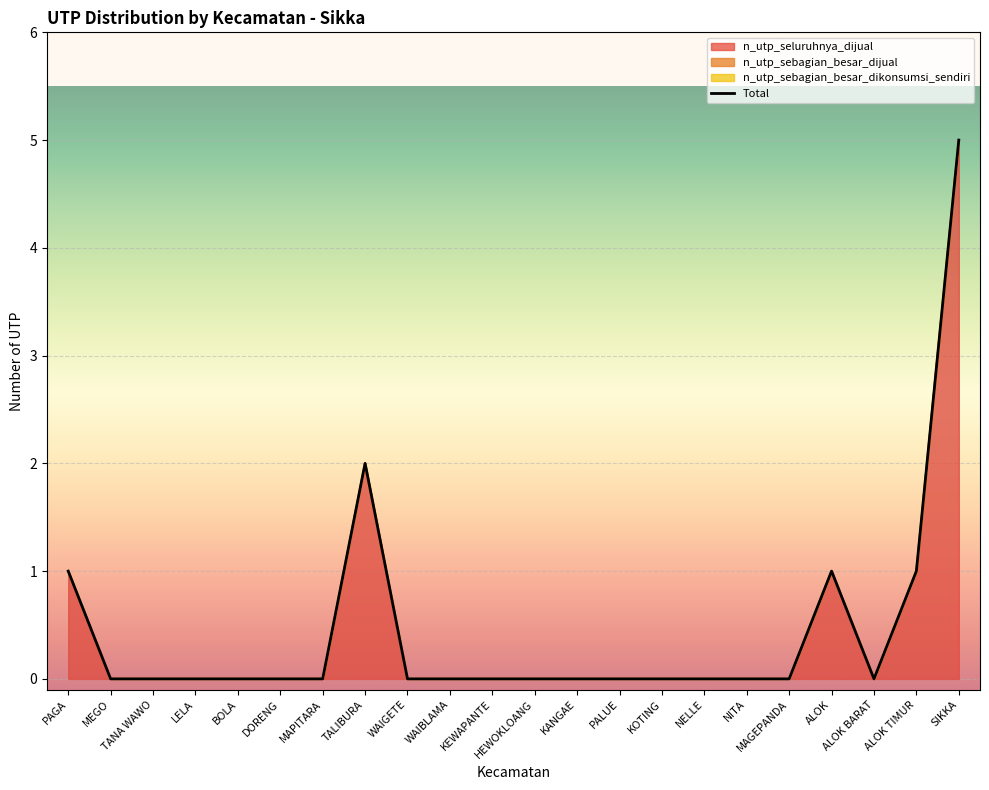

How many points are lower than both their immediate neighbors (excluding endpoints)?

1